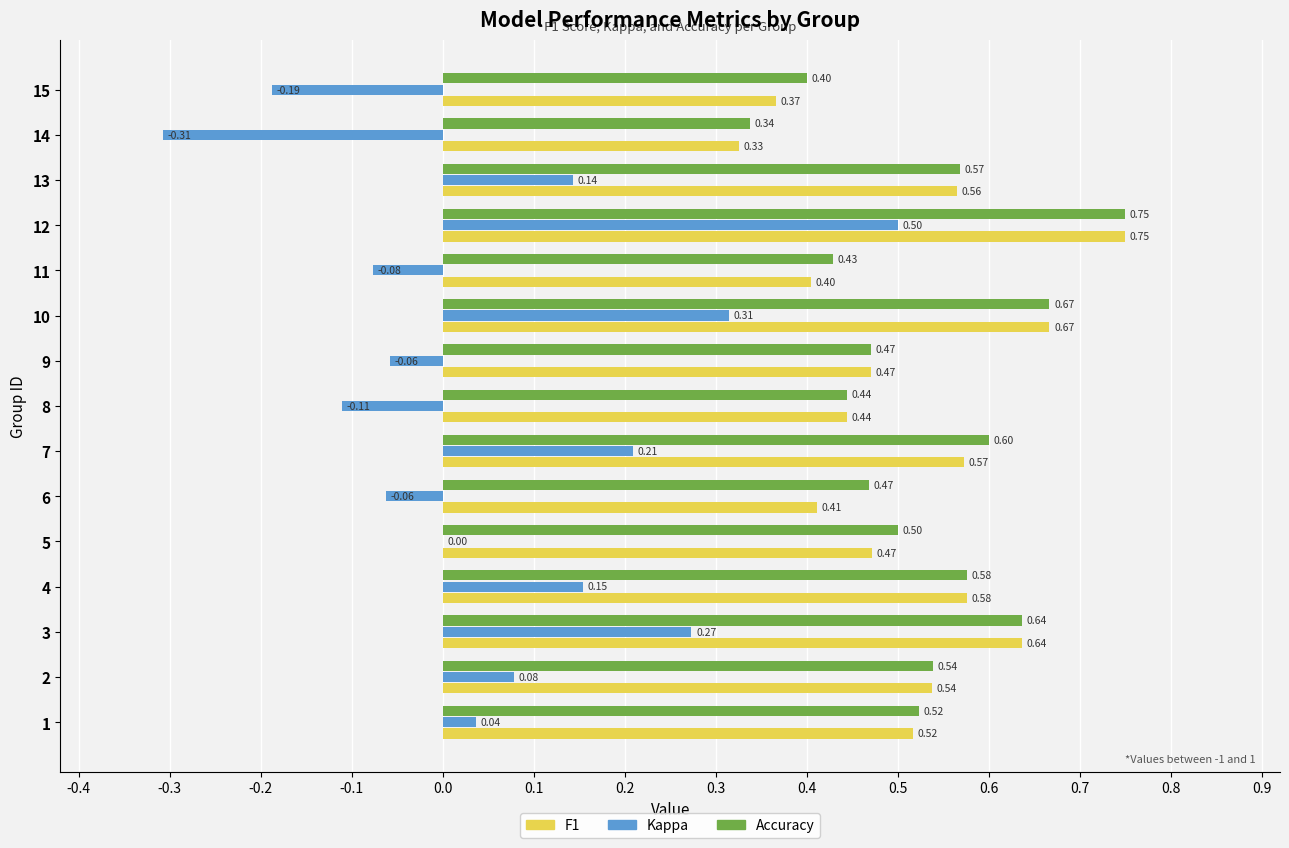

At which category is the sum across all series the highest?

12